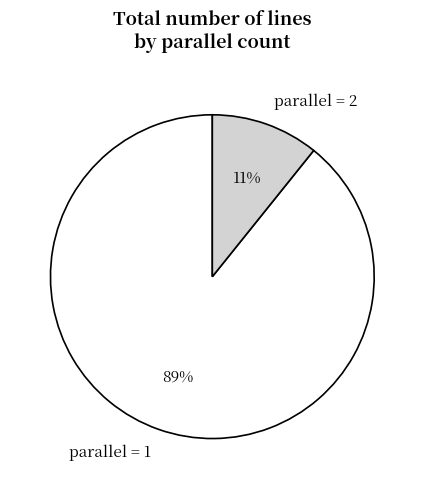

How many slices are in this pie chart?

2